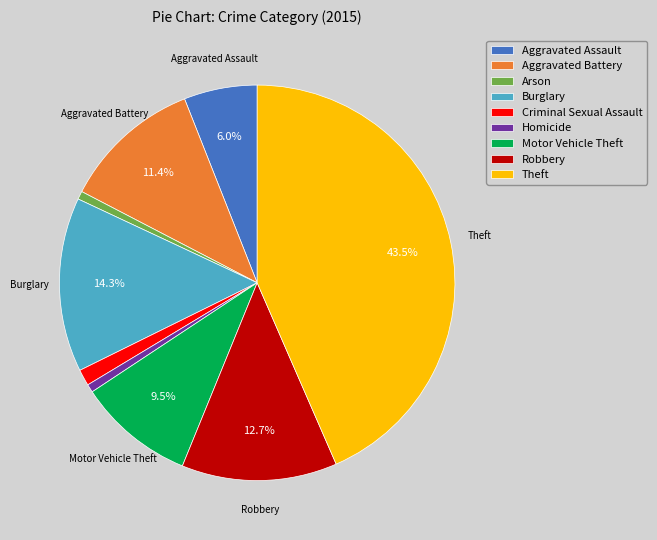

Do Aggravated Battery and Robbery together represent more than half of the pie?

No